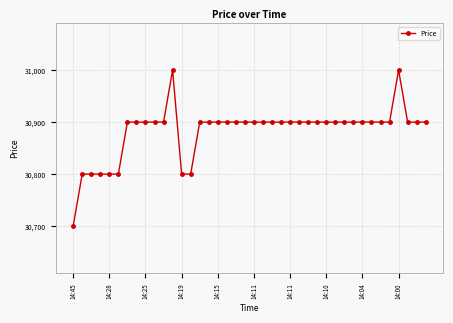

What is the smallest value displayed?

30700